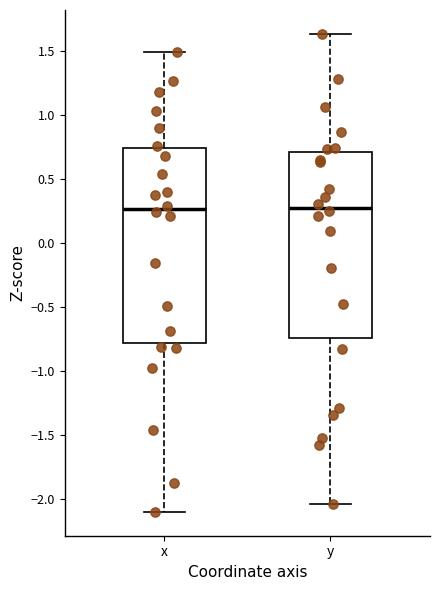

Which box is the tallest, from its lower edge to its upper edge?

x